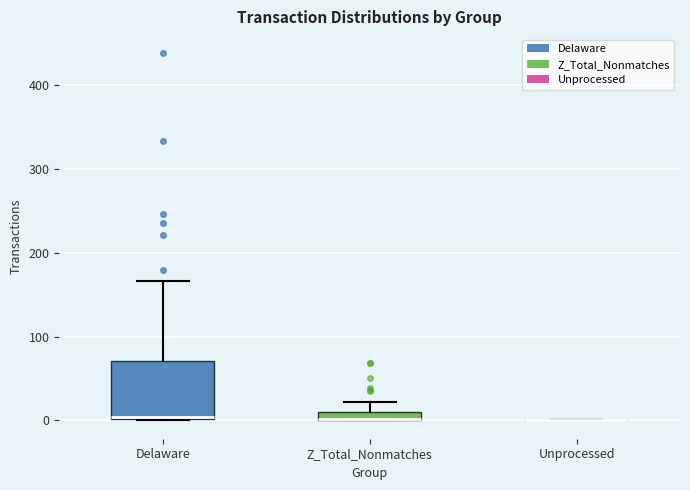

Which box is the tallest, from its lower edge to its upper edge?

Delaware